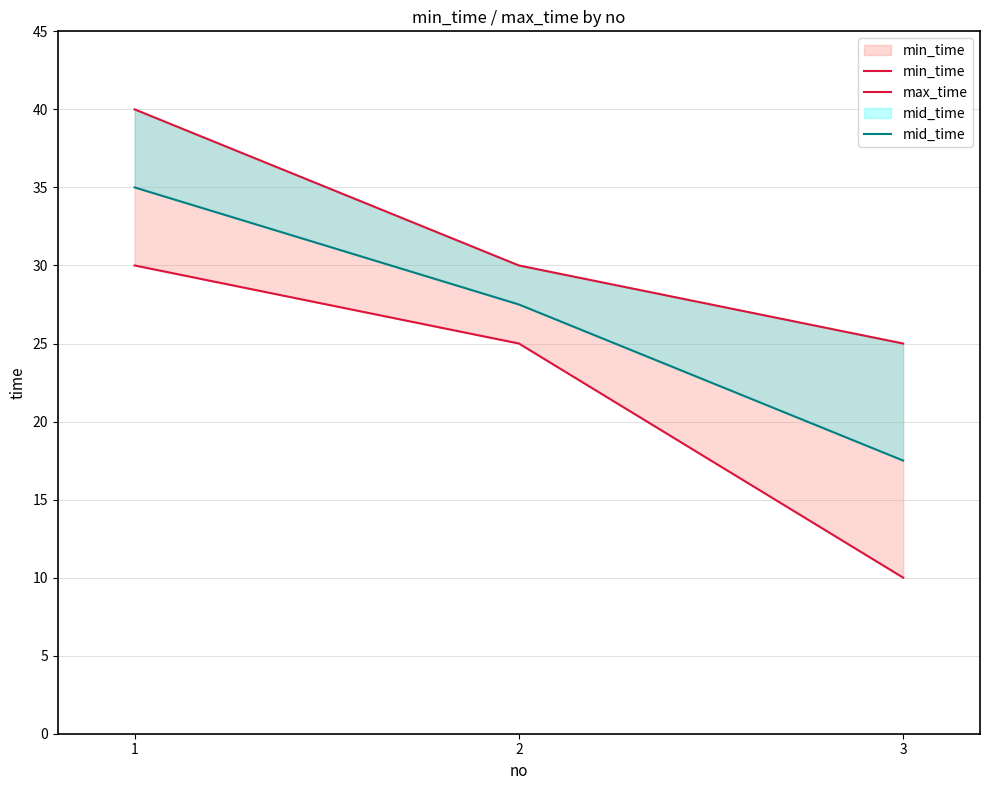

List the labels in order of max_time value, largest first.

1, 2, 3